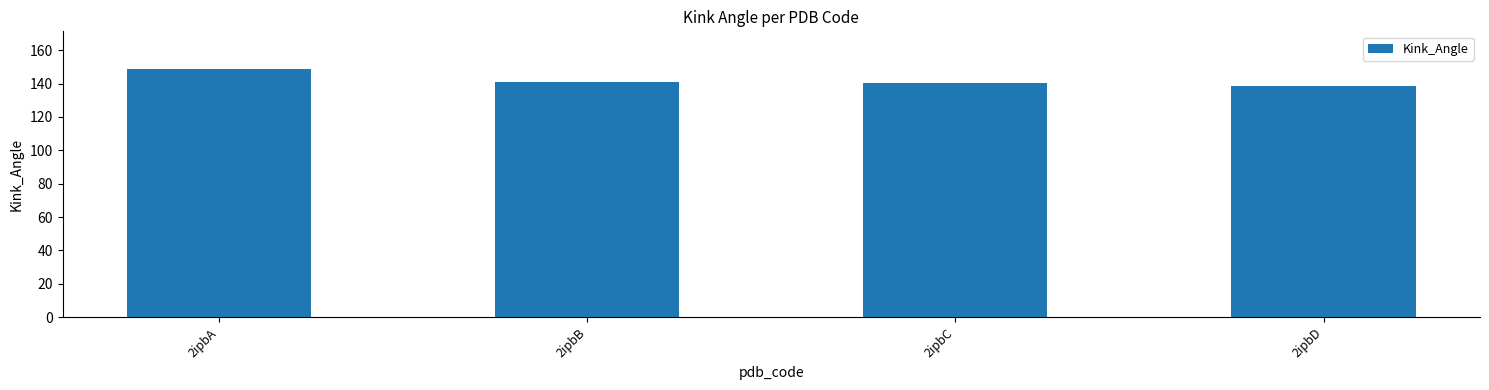

Read the value at 2ipbD.

138.3